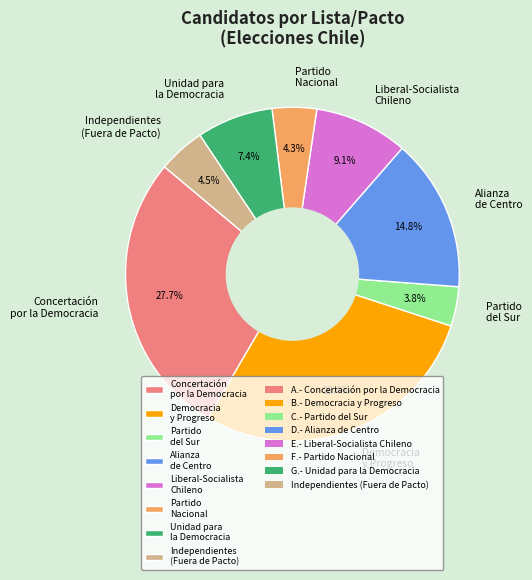

What percentage is NOT represented by Partido Nacional?

95.7%